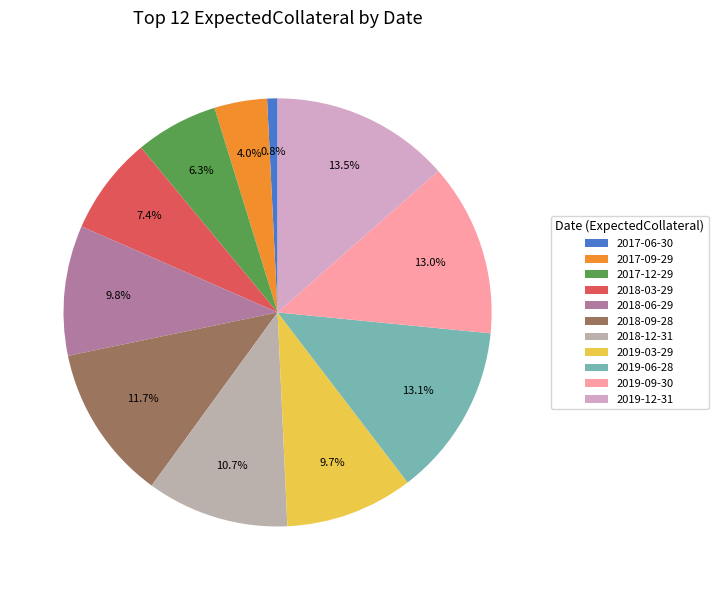

To the nearest percent, what is the difference between the 2018-12-31 and 2018-03-29 slice percentages?

3%